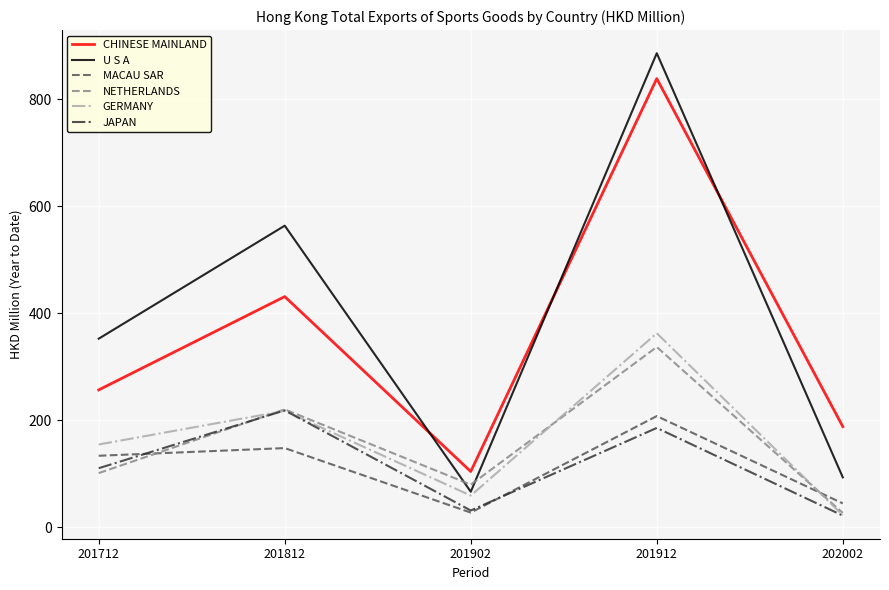

True or false: CHINESE MAINLAND and GERMANY cross at least once.

False